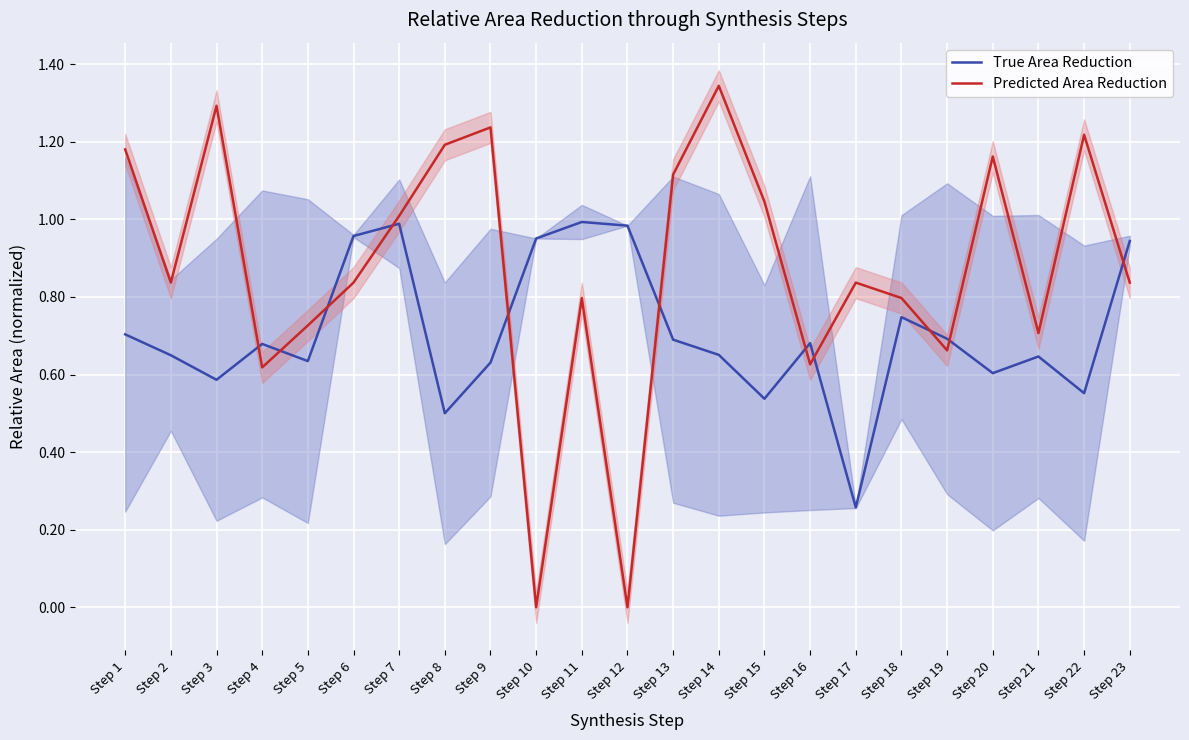

True or false: Predicted Area Reduction has more than 1 points higher than both neighbors.

True